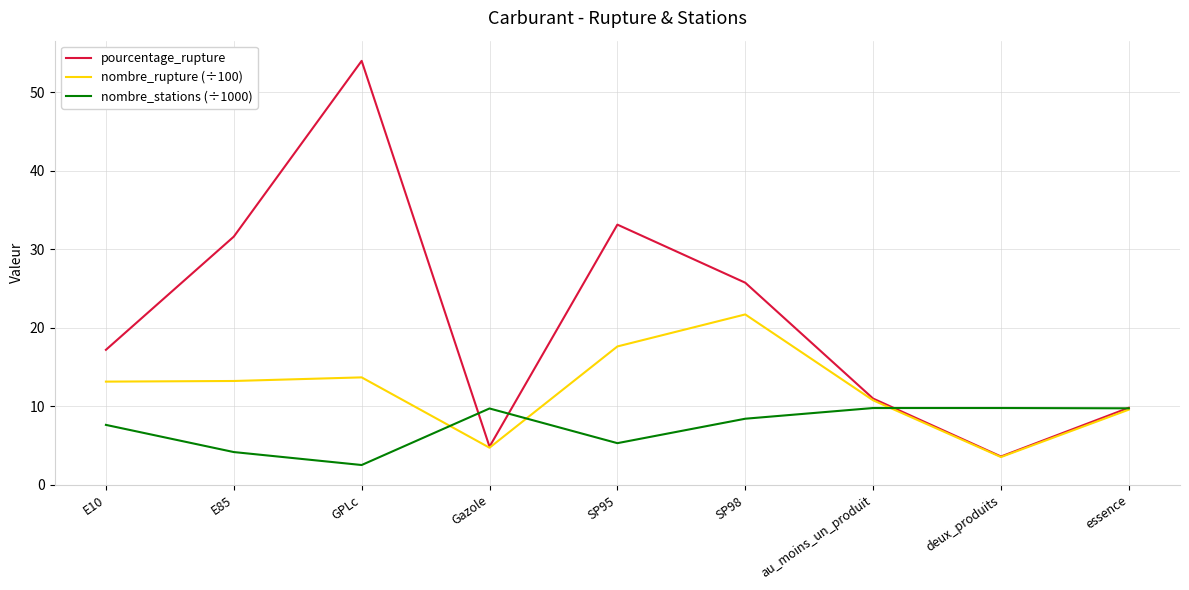

Is it true that pourcentage_rupture equals 4.9 at Gazole?

True